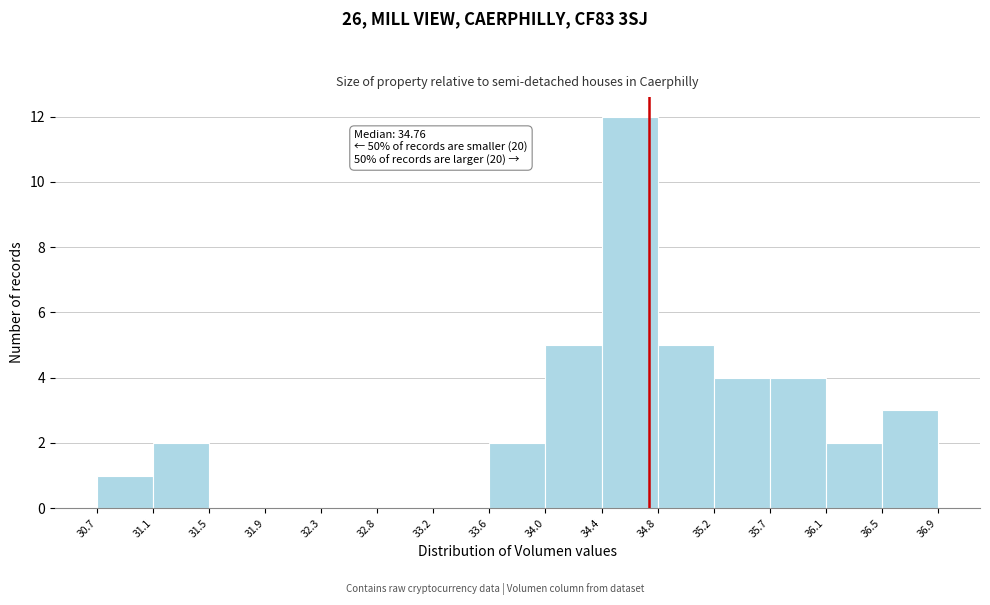

Which range on the x-axis has the tallest bar?

34.4 to 34.8